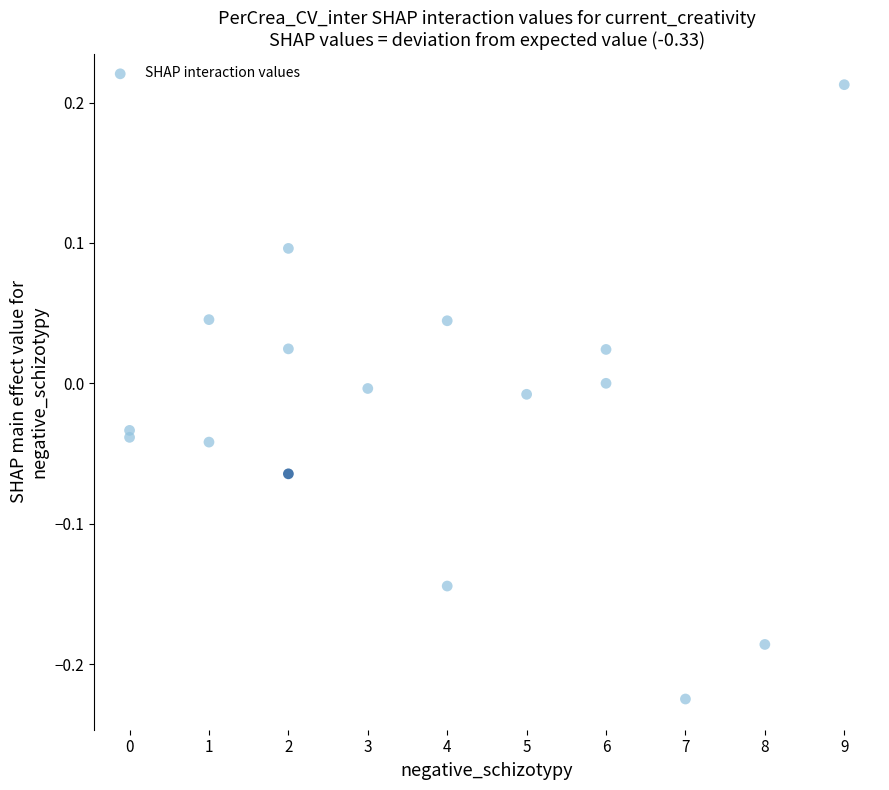

What is the range of Y values (max minus min)?

0.4